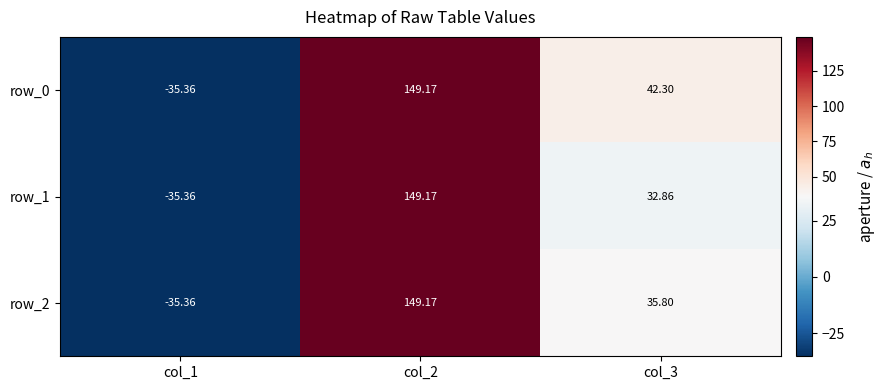

The row_1 series shows 149.2 at col_2. True or false?

True